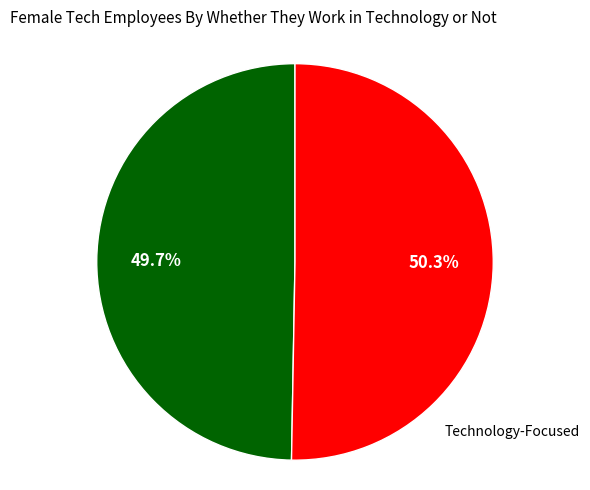

How many segments does this pie chart have?

2